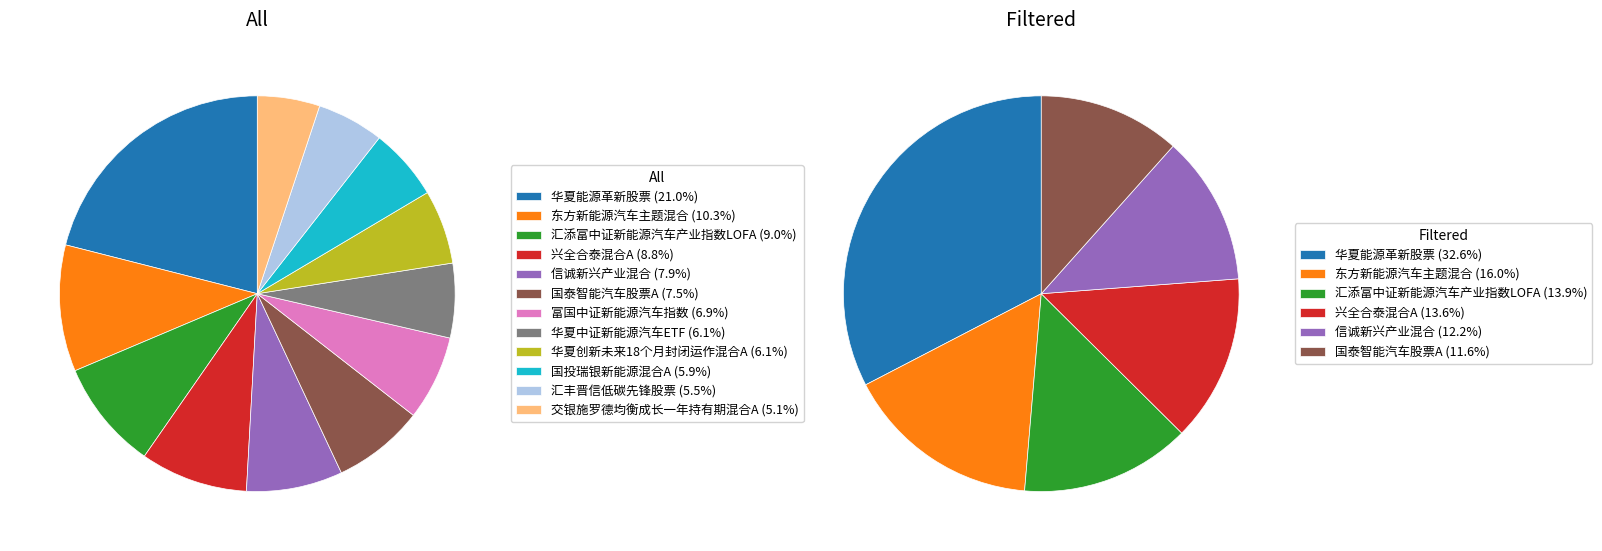

Rank the categories by value from highest to lowest.

华夏能源革新股票, 东方新能源汽车主题混合, 汇添富中证新能源汽车产业指数LOFA, 兴全合泰混合A, 信诚新兴产业混合, 国泰智能汽车股票A, 富国中证新能源汽车指数, 华夏中证新能源汽车ETF, 华夏创新未来18个月封闭运作混合A, 国投瑞银新能源混合A, 汇丰晋信低碳先锋股票, 交银施罗德均衡成长一年持有期混合A